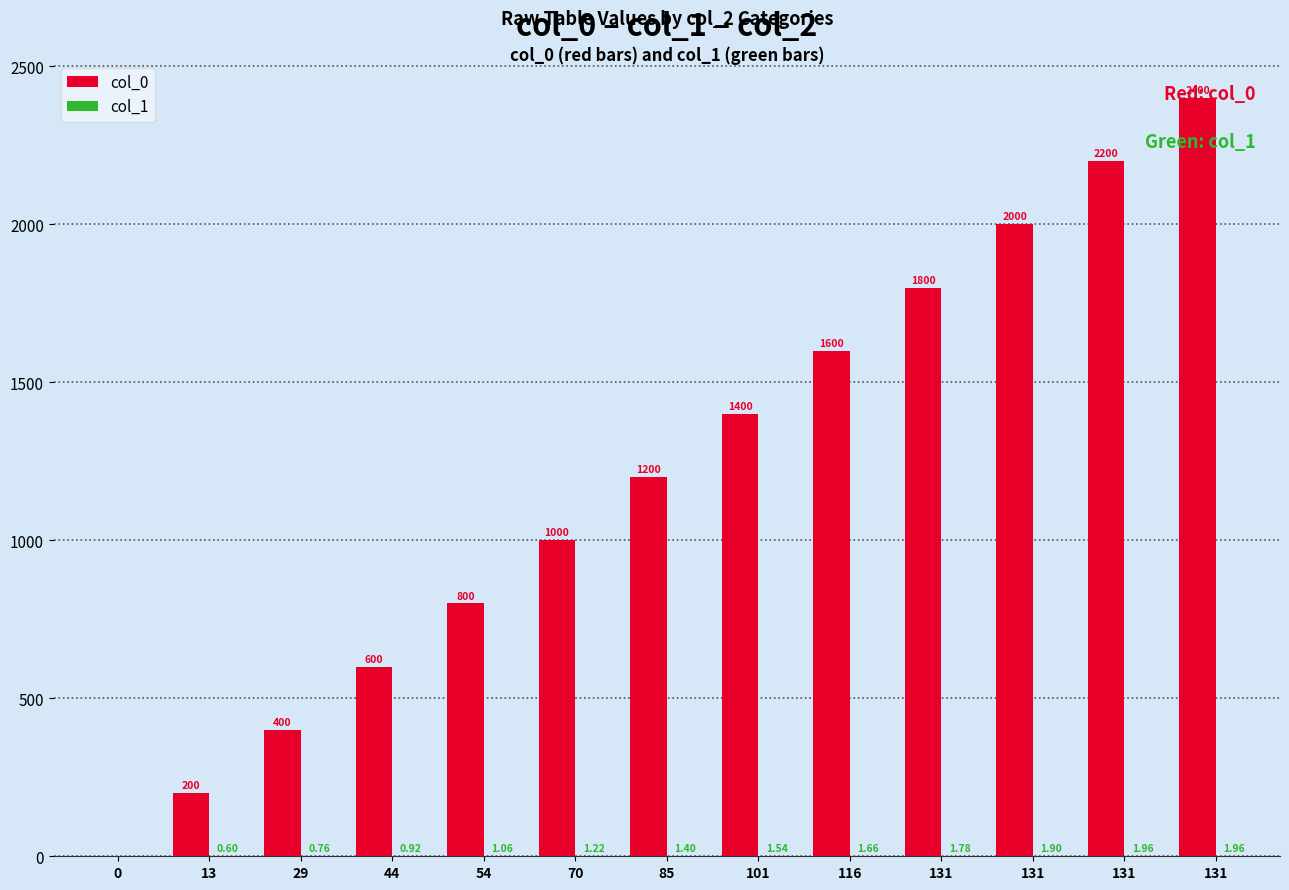

Where is col_0 nearest to the value 1200?

85